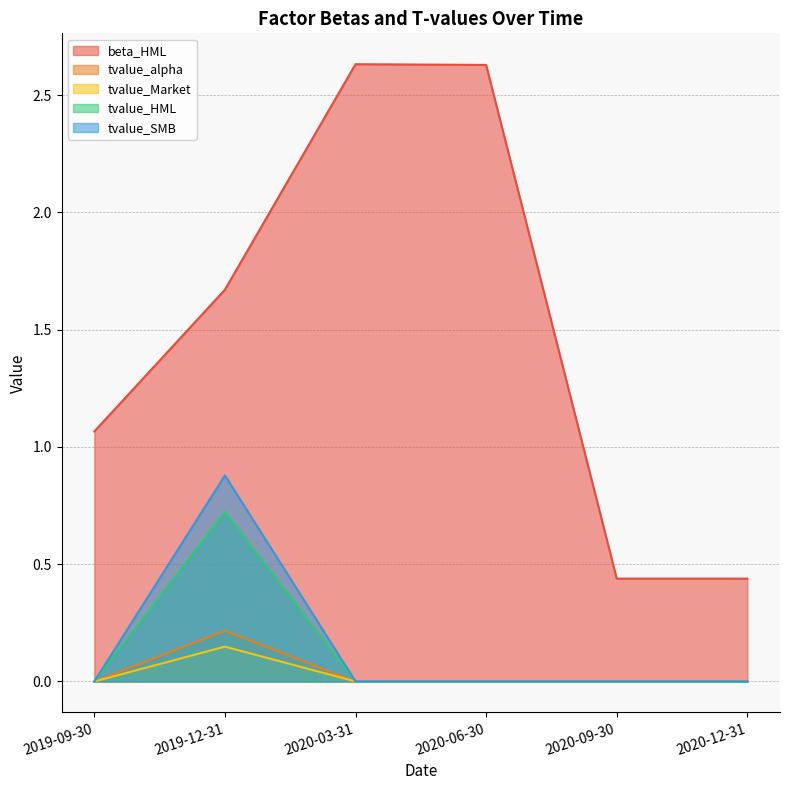

Which series has the largest total across all categories?

beta_HML